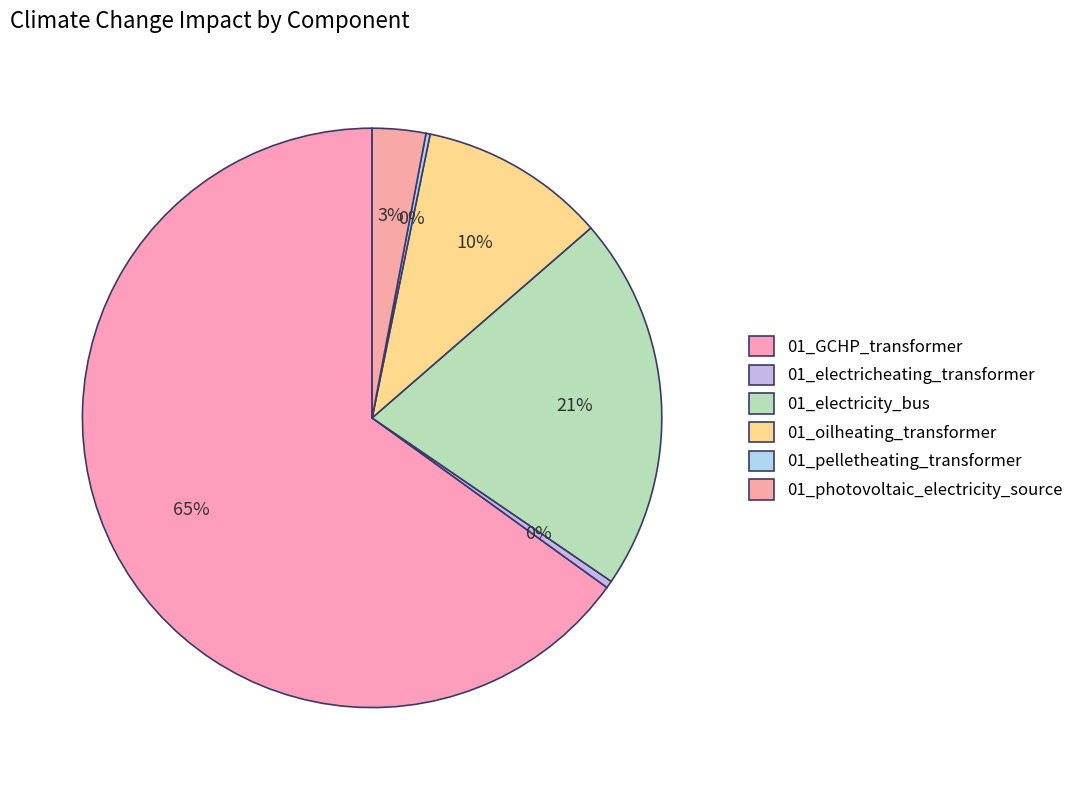

Approximately how many times larger is the value at 01_electricity_bus compared to 01_electricheating_transformer?

50.8